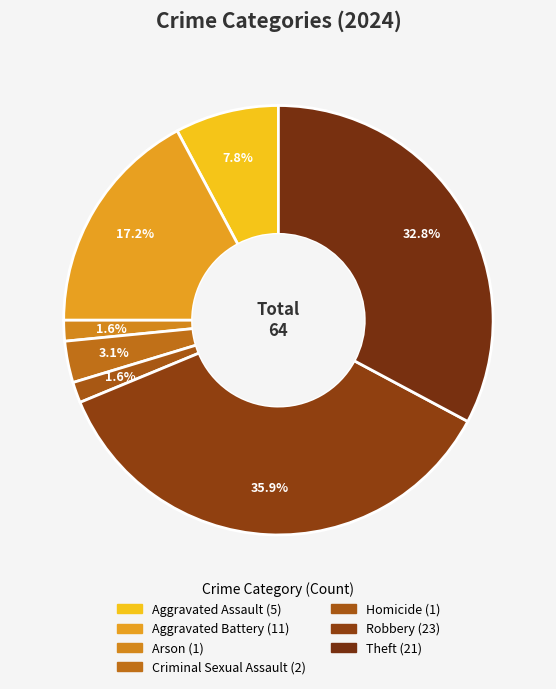

Count the number of slices in the pie.

7